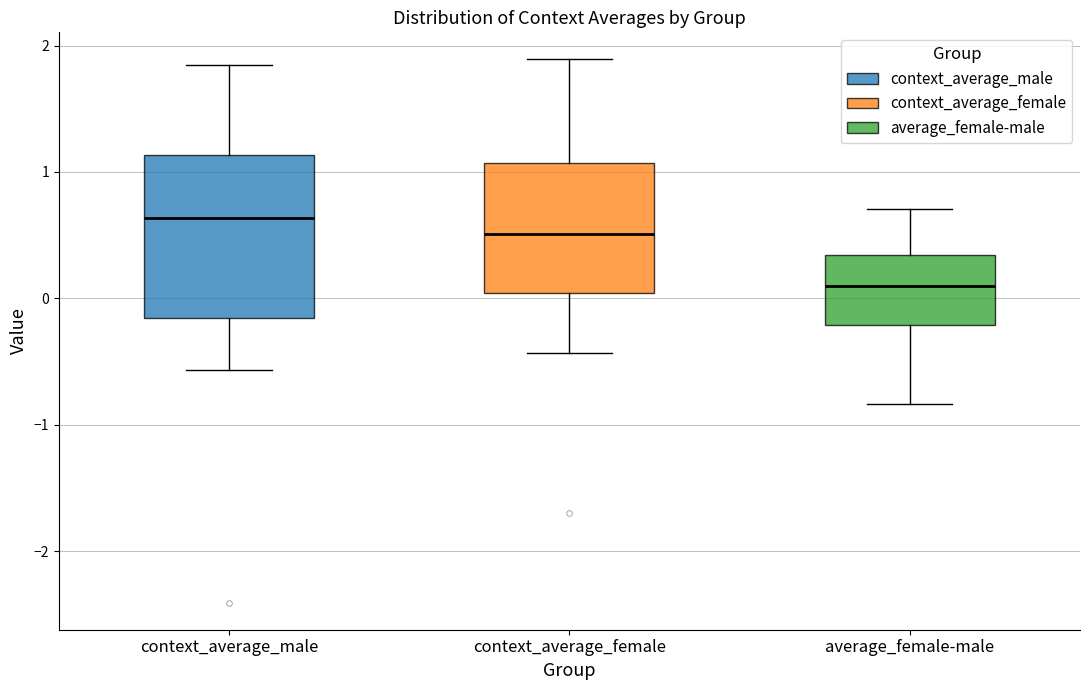

Where does the median line of the box for context_average_male sit on the y-axis? The values are not printed on the chart, so give them approximately, as read against the axis.

0.6